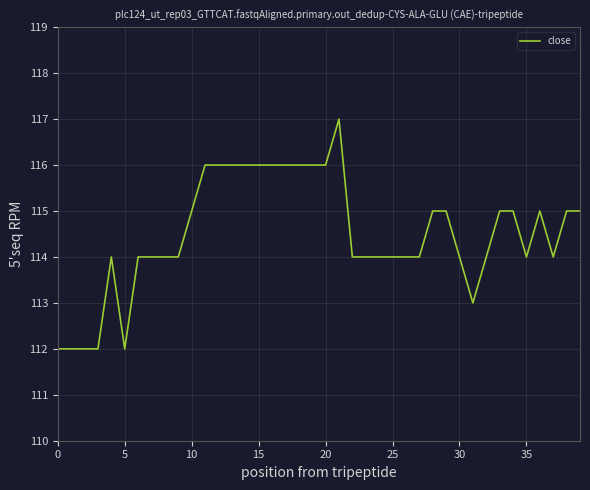

Does the chart have visible grid lines?

Yes